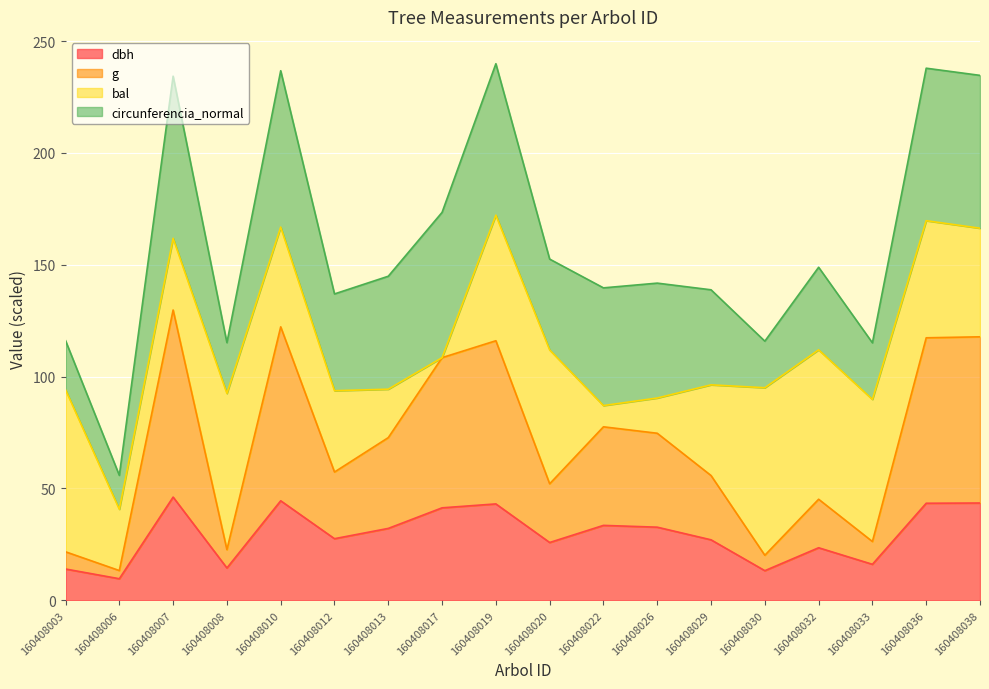

At which category does dbh reach its first local peak?

160408007